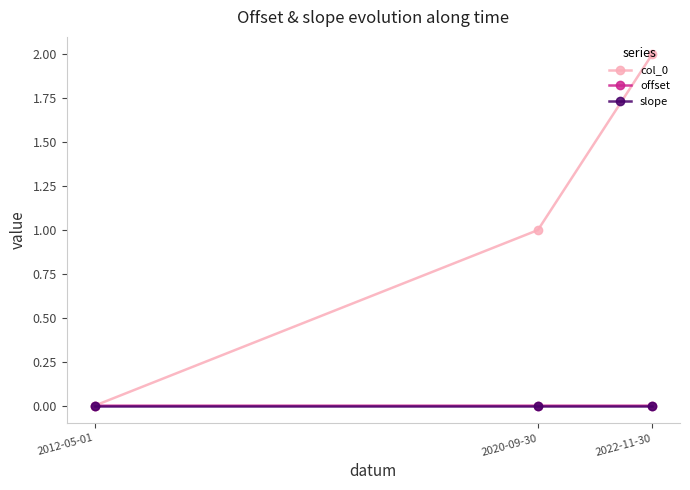

Rank the categories by col_0 value from highest to lowest.

2022-11-30, 2020-09-30, 2012-05-01